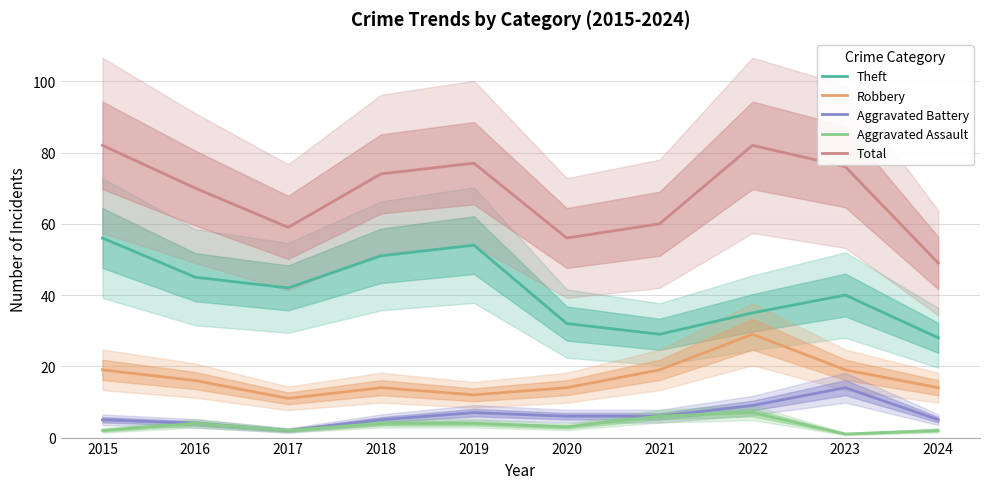

What is the highest value of the Robbery series?

29